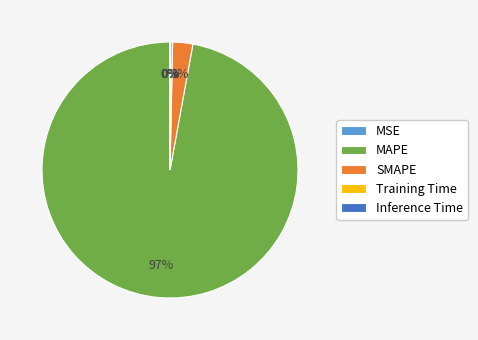

Does any single category account for the majority?

Yes